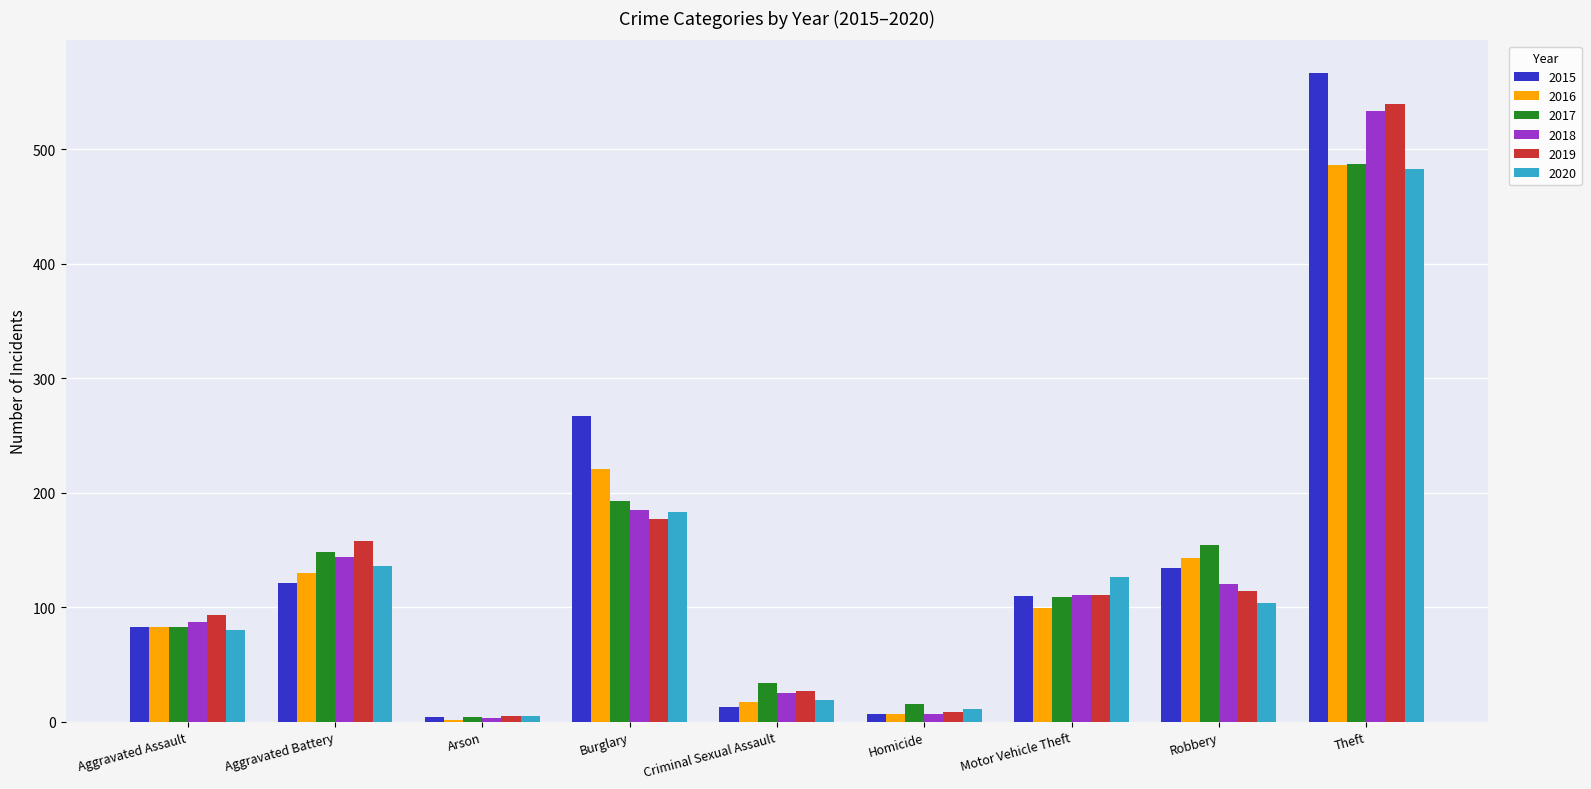

Between Robbery and Theft, which series saw the biggest shift?

2015